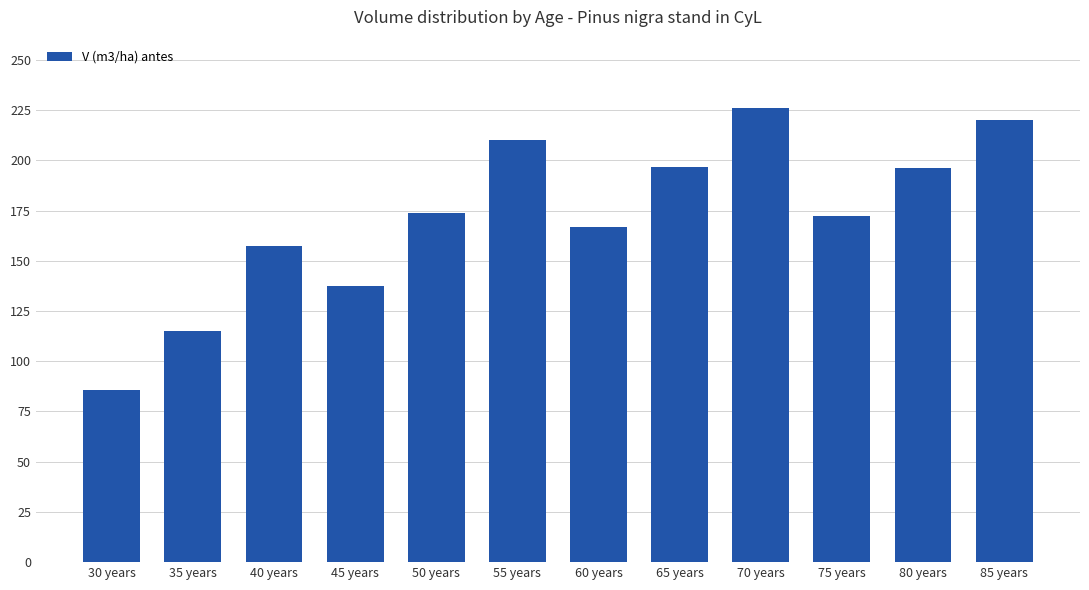

Approximately how many times larger is the value at 55 years compared to 60 years?

1.3